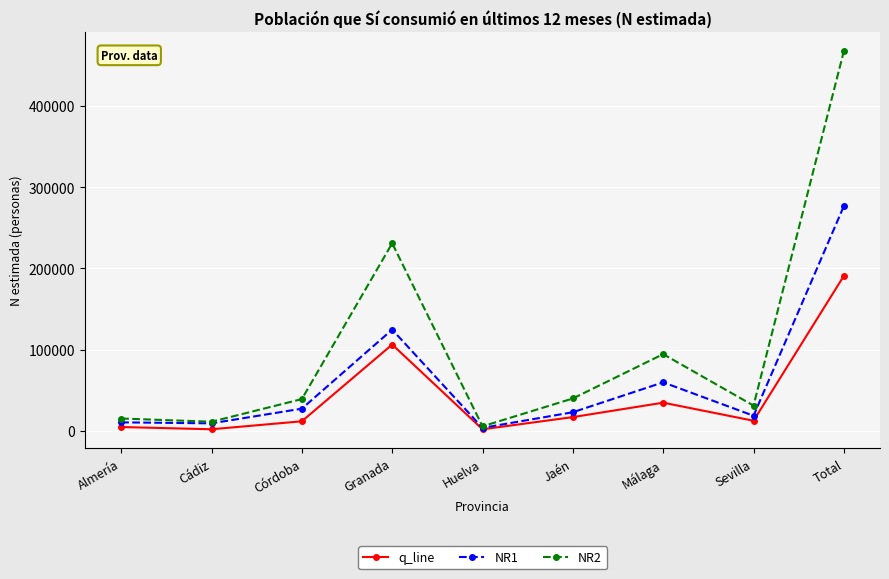

What is the smallest value displayed?

1927